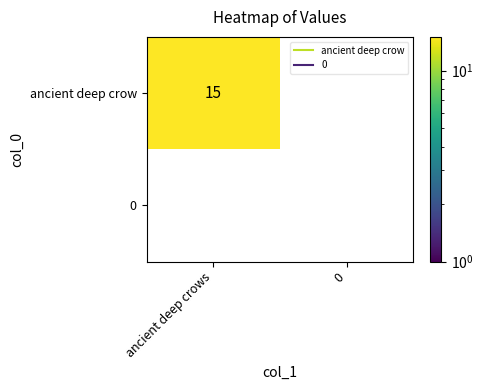

What is the sum of all ancient deep crow values?

15